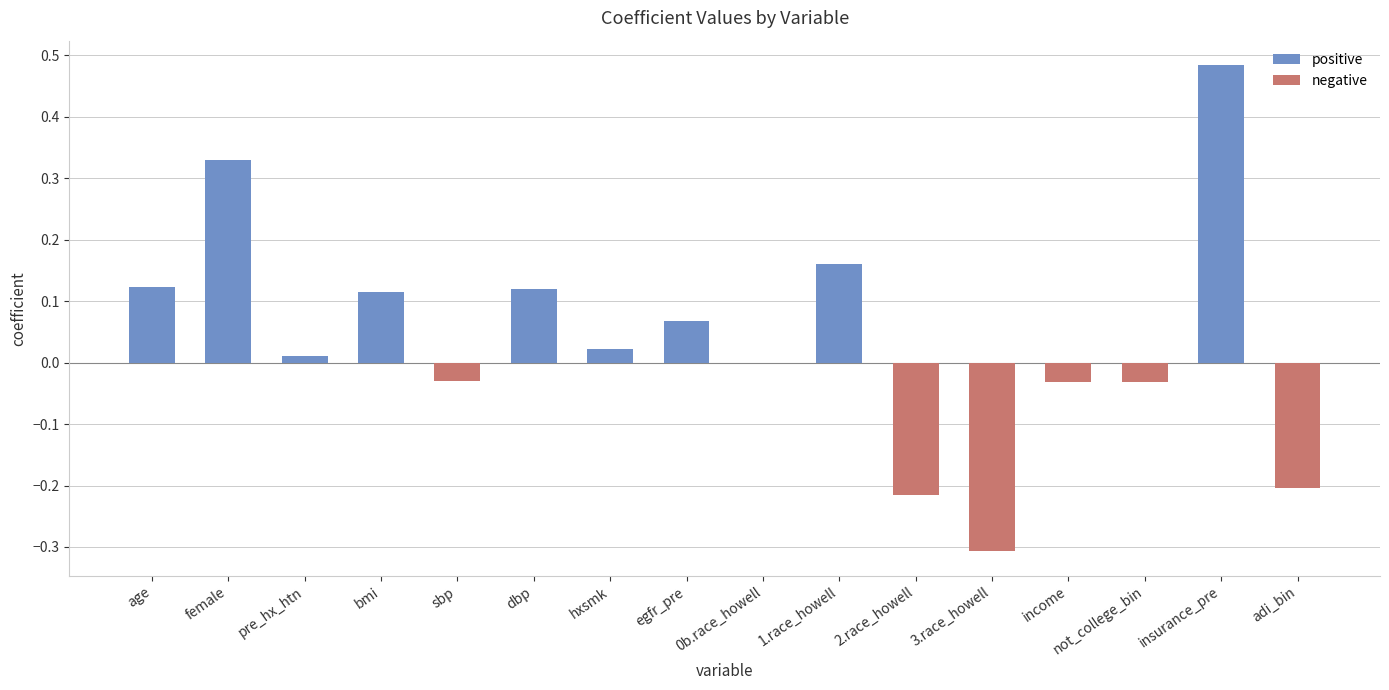

What is the change in value from female to adi_bin?

-0.5